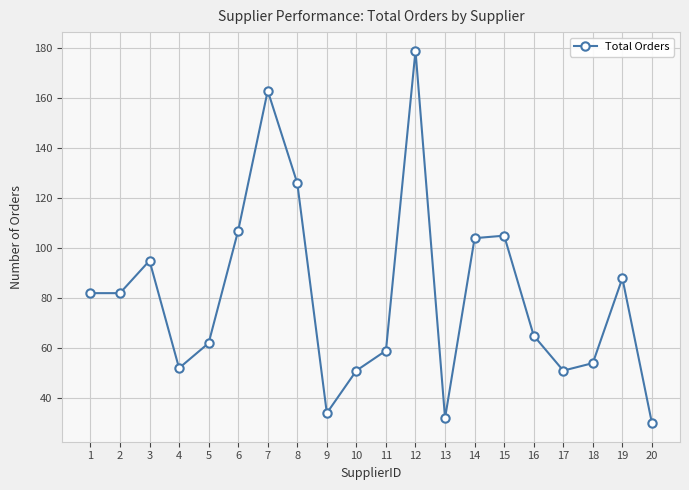

Reading right to left, what are all the values shown in this chart?

30	88	54	51	65	105	104	32	179	59	51	34	126	163	107	62	52	95	82	82